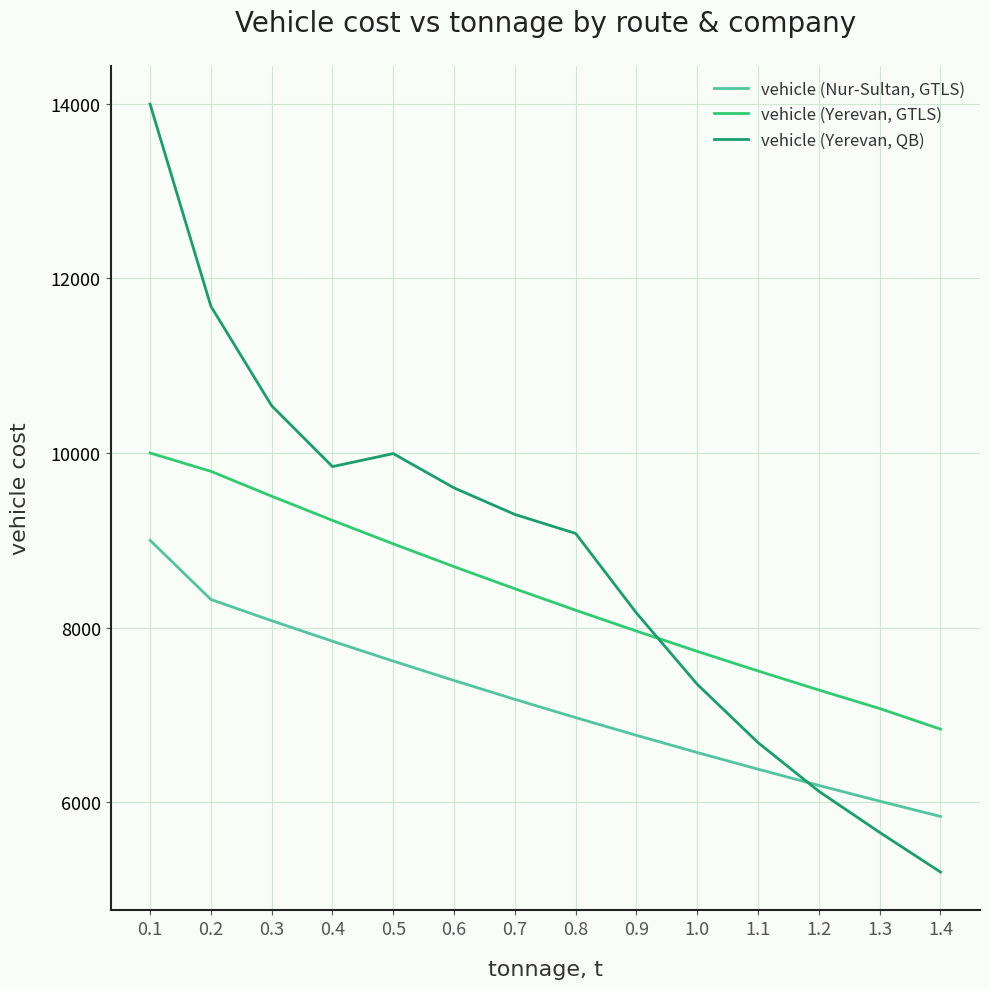

Is the value of vehicle (Yerevan, QB) at 1.3 greater than the value of vehicle (Nur-Sultan, GTLS) at 1.4?

No